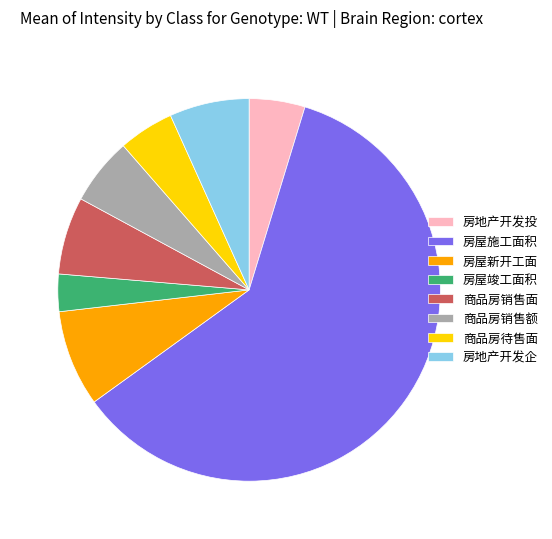

Is it true that 商品房销售额 is 14% of the pie?

False